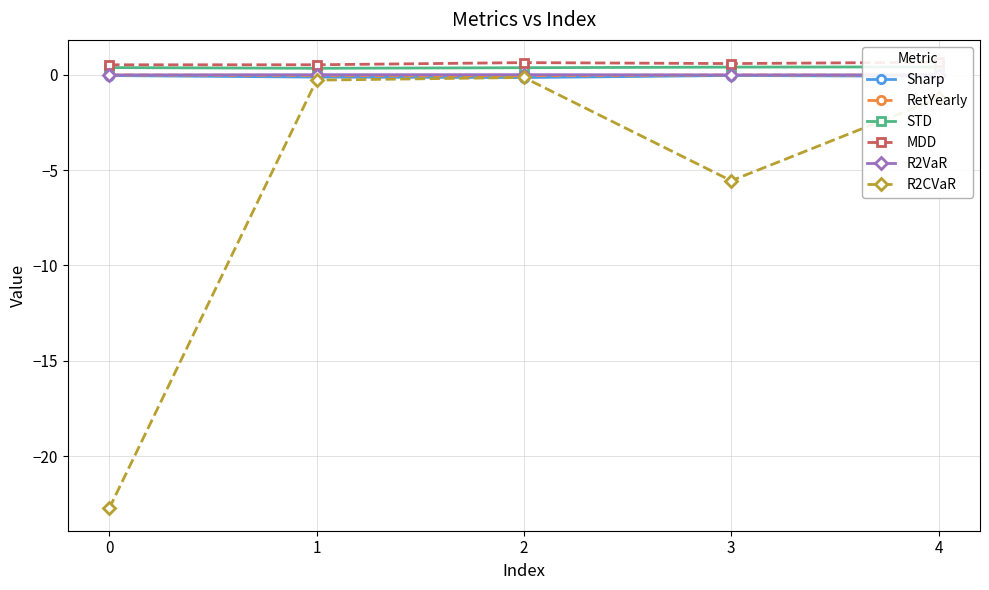

At how many categories does at least one series exceed -10?

5